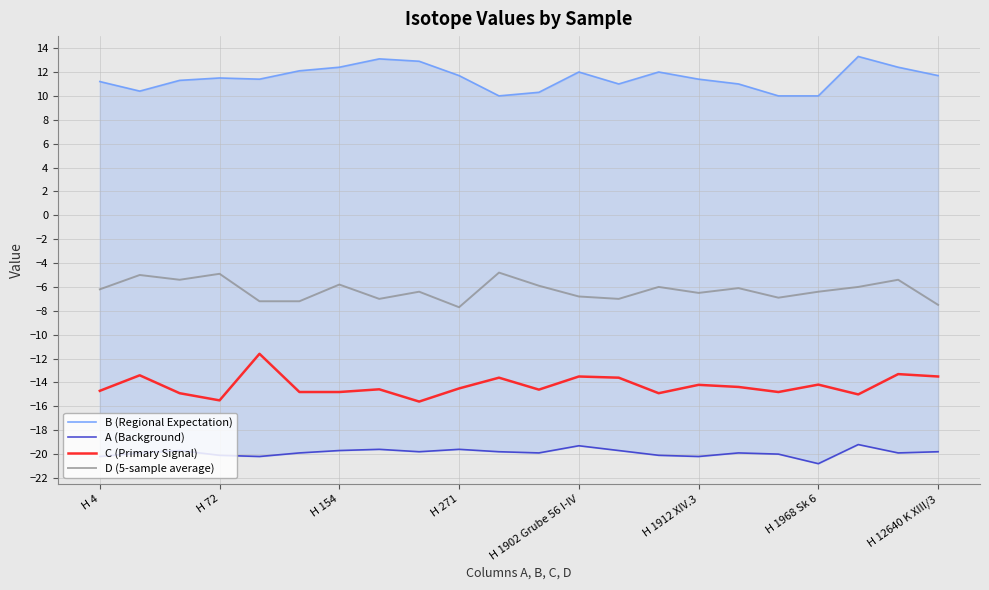

List the series in order of their overall mean, lowest first.

A (Background), C (Primary Signal), D (5-sample average), B (Regional Expectation)